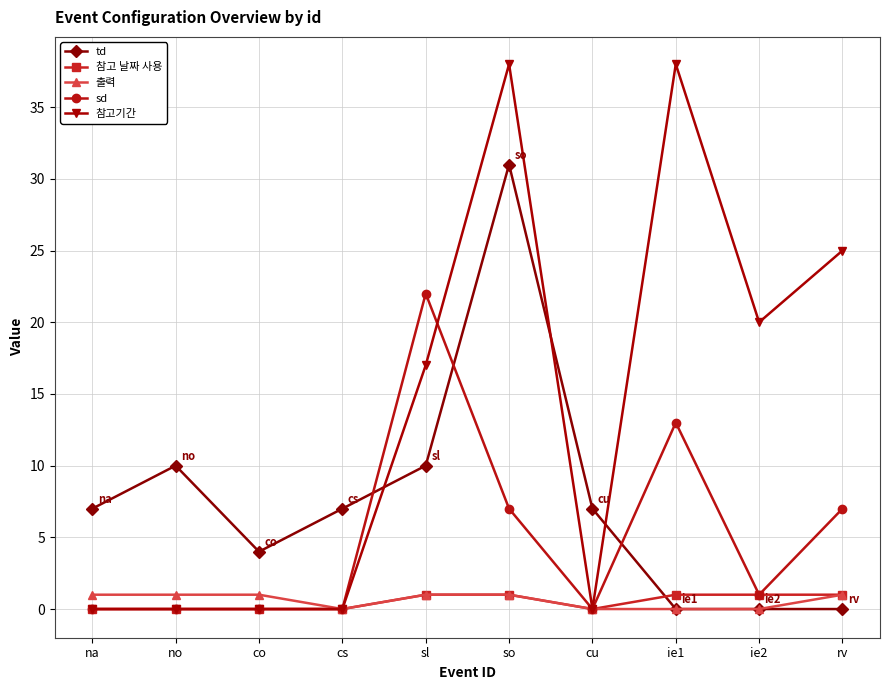

What is the label of the 1st point from the right?

rv